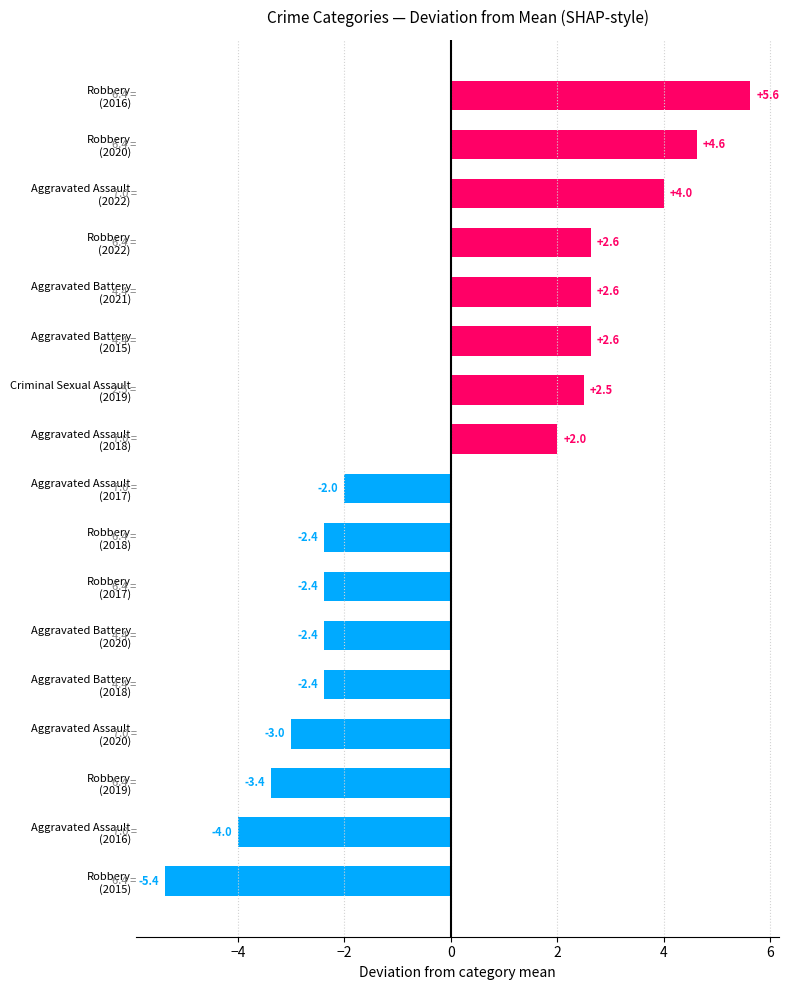

Reading bottom to top, extract all data points from this chart.

-5.4	-4.0	-3.4	-3.0	-2.4	-2.4	-2.4	-2.4	-2.0	2.0	2.5	2.6	2.6	2.6	4.0	4.6	5.6